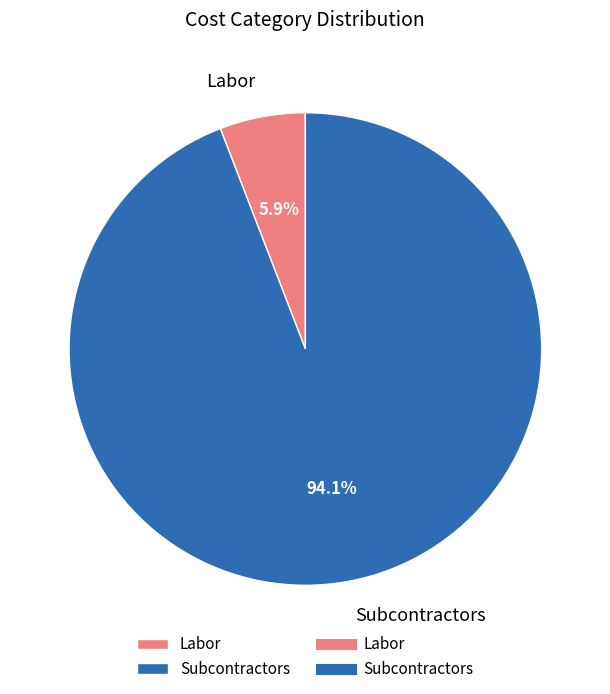

Is the sum of Labor and Subcontractors greater than half?

Yes